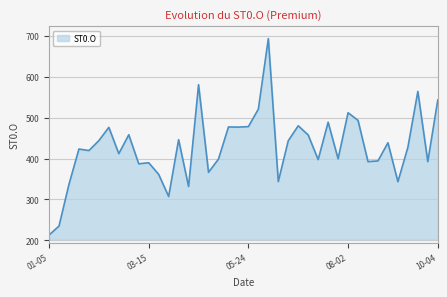

What is the difference between the maximum and minimum values?

479.7